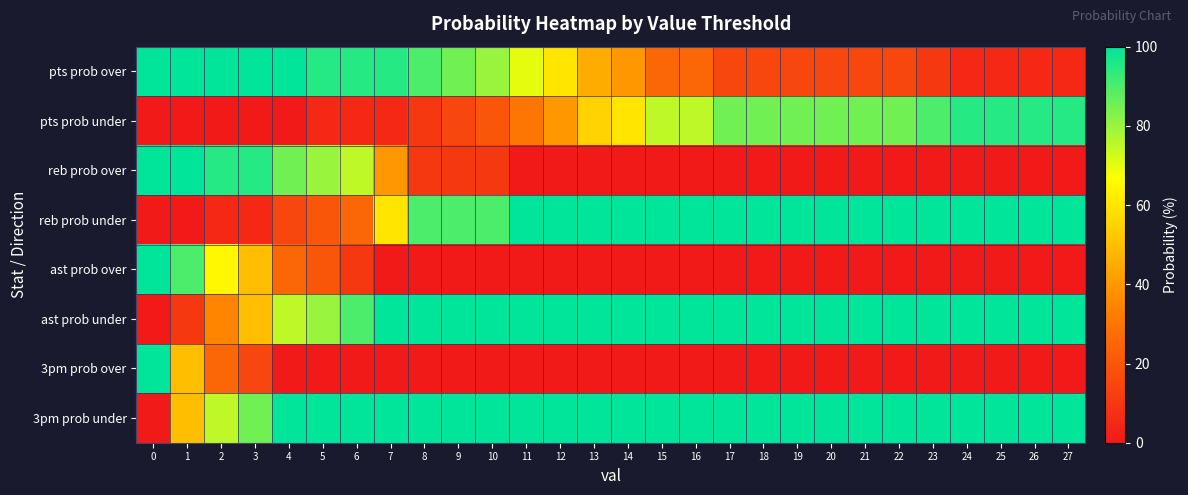

Reading right to left, transcribe all the data shown in this chart.

pts prob over: 27=5	26=5	25=5	24=5	23=10	22=15	21=15	20=15	19=15	18=15	17=15	16=25	15=25	14=40	13=45	12=60	11=70	10=80	9=85	8=90	7=95	6=95	5=95	4=100	3=100	2=100	1=100	0=100
pts prob under: 27=95	26=95	25=95	24=95	23=90	22=85	21=85	20=85	19=85	18=85	17=85	16=75	15=75	14=60	13=55	12=40	11=30	10=20	9=15	8=10	7=5	6=5	5=5	4=0	3=0	2=0	1=0	0=0
reb prob over: 27=0	26=0	25=0	24=0	23=0	22=0	21=0	20=0	19=0	18=0	17=0	16=0	15=0	14=0	13=0	12=0	11=0	10=10	9=10	8=10	7=40	6=75	5=80	4=85	3=95	2=95	1=100	0=100
reb prob under: 27=100	26=100	25=100	24=100	23=100	22=100	21=100	20=100	19=100	18=100	17=100	16=100	15=100	14=100	13=100	12=100	11=100	10=90	9=90	8=90	7=60	6=25	5=20	4=15	3=5	2=5	1=0	0=0
ast prob over: 27=0	26=0	25=0	24=0	23=0	22=0	21=0	20=0	19=0	18=0	17=0	16=0	15=0	14=0	13=0	12=0	11=0	10=0	9=0	8=0	7=0	6=10	5=20	4=25	3=50	2=65	1=90	0=100
ast prob under: 27=100	26=100	25=100	24=100	23=100	22=100	21=100	20=100	19=100	18=100	17=100	16=100	15=100	14=100	13=100	12=100	11=100	10=100	9=100	8=100	7=100	6=90	5=80	4=75	3=50	2=35	1=10	0=0
3pm prob over: 27=0	26=0	25=0	24=0	23=0	22=0	21=0	20=0	19=0	18=0	17=0	16=0	15=0	14=0	13=0	12=0	11=0	10=0	9=0	8=0	7=0	6=0	5=0	4=0	3=15	2=25	1=50	0=100
3pm prob under: 27=100	26=100	25=100	24=100	23=100	22=100	21=100	20=100	19=100	18=100	17=100	16=100	15=100	14=100	13=100	12=100	11=100	10=100	9=100	8=100	7=100	6=100	5=100	4=100	3=85	2=75	1=50	0=0